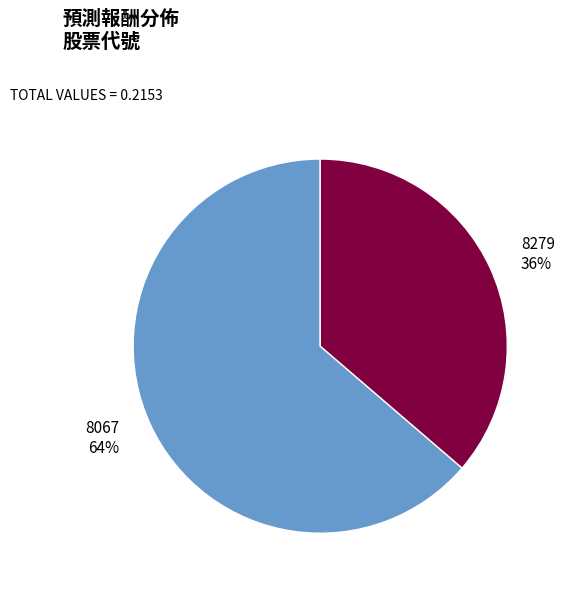

Which slice represents more than half of the pie?

8067